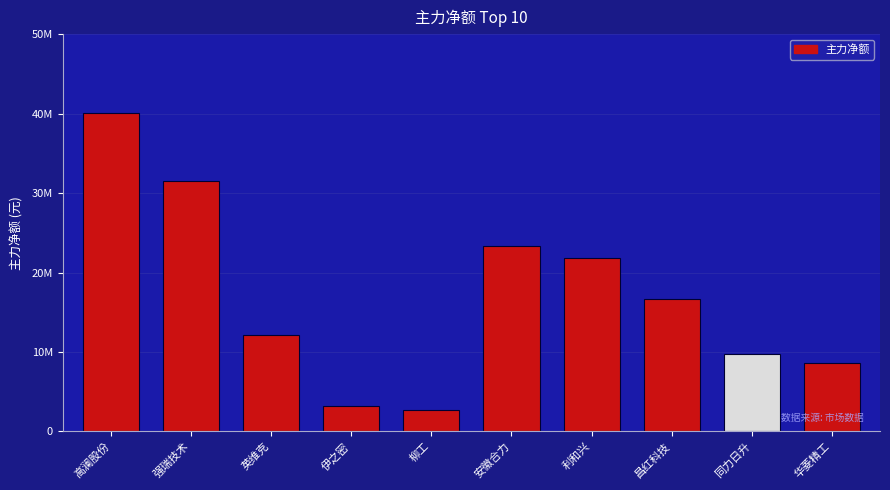

Approximately how many times larger is the value at 华菱精工 compared to 昌红科技?

0.5